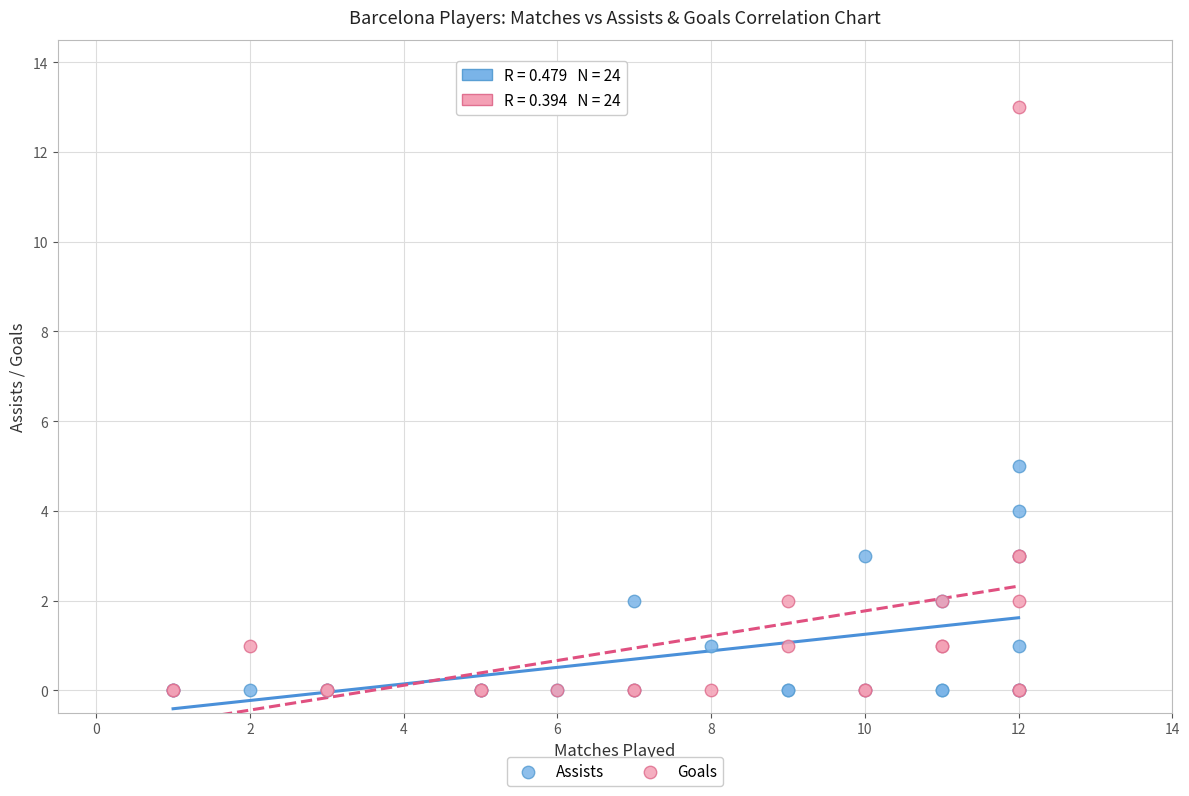

Which series contains the highest Y value?

Goals